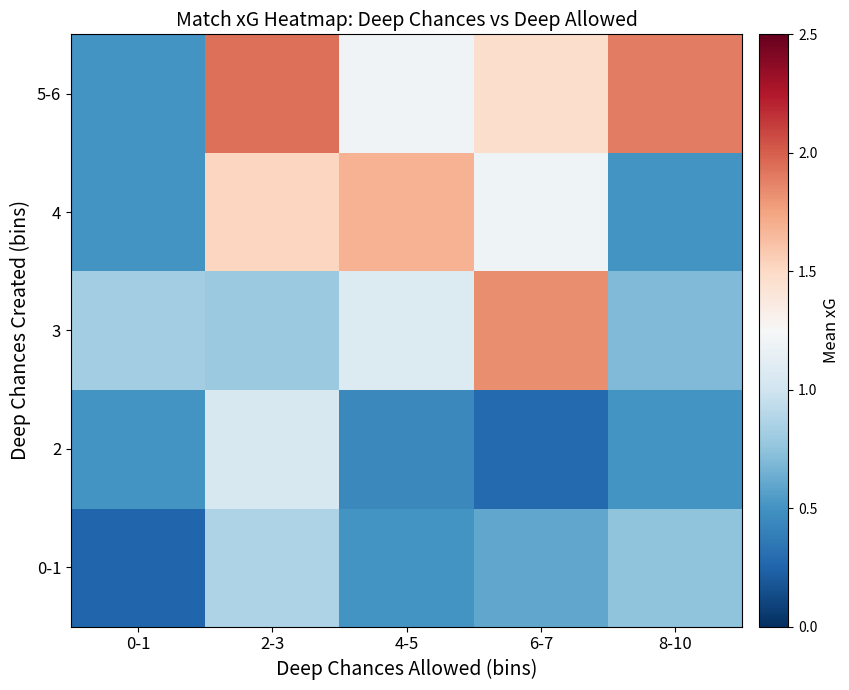

What is the total value across all series at 6-7?

5.4